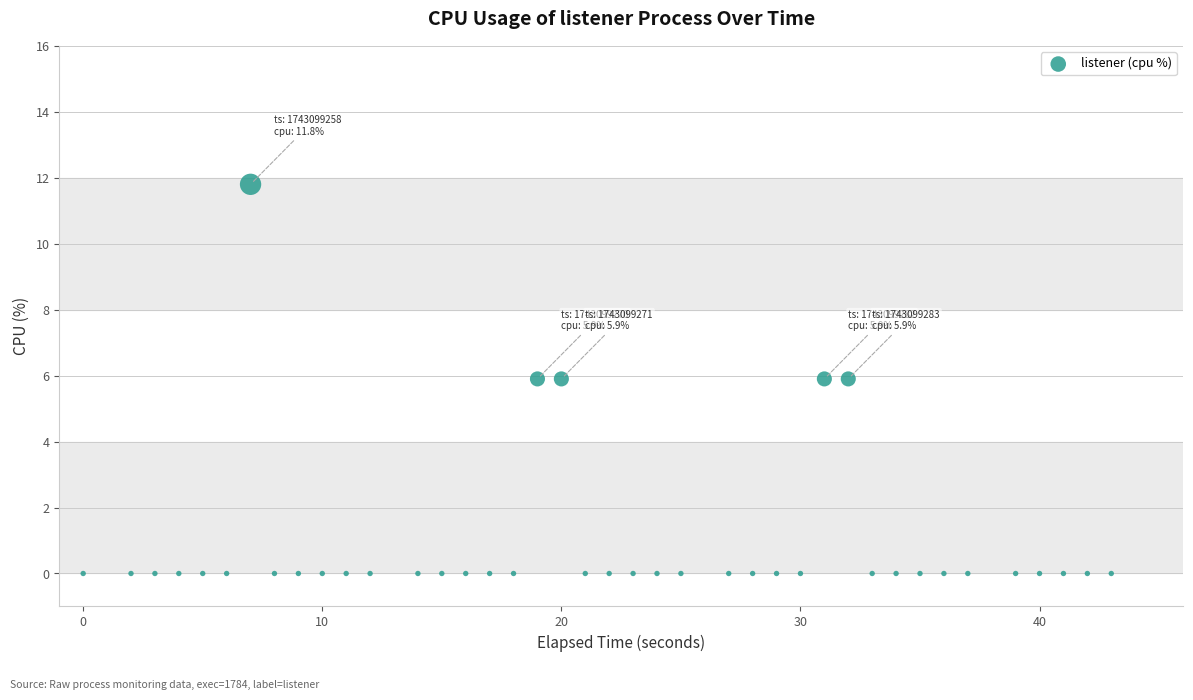

What is the range of Y values (max minus min)?

11.8